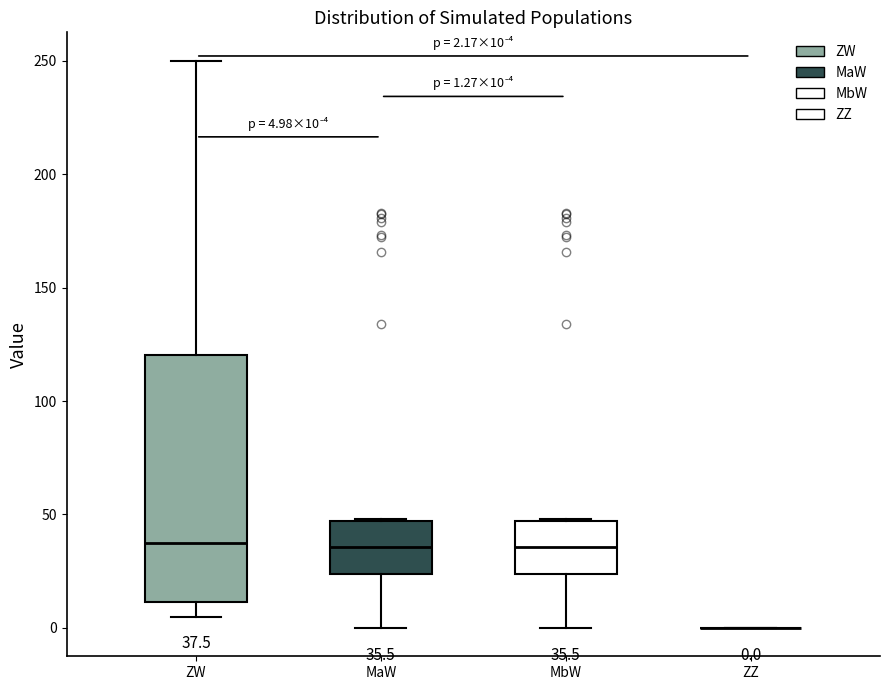

Which box is the tallest, from its lower edge to its upper edge?

ZW